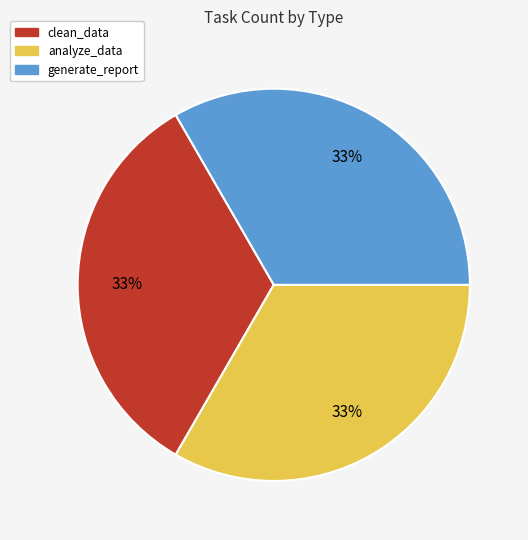

To the nearest percent, what is the difference between the generate_report and analyze_data slice percentages?

0%